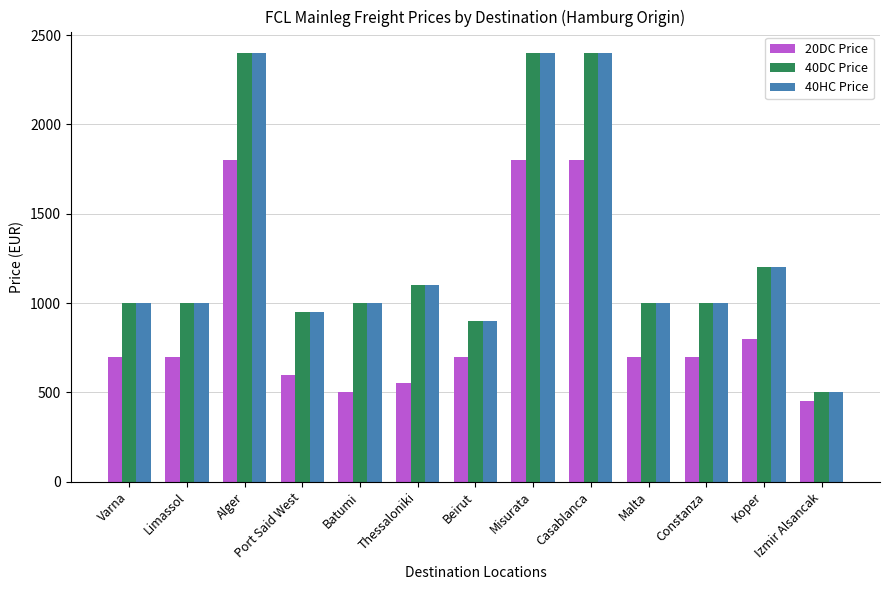

Does the chart contain stacked bars?

No